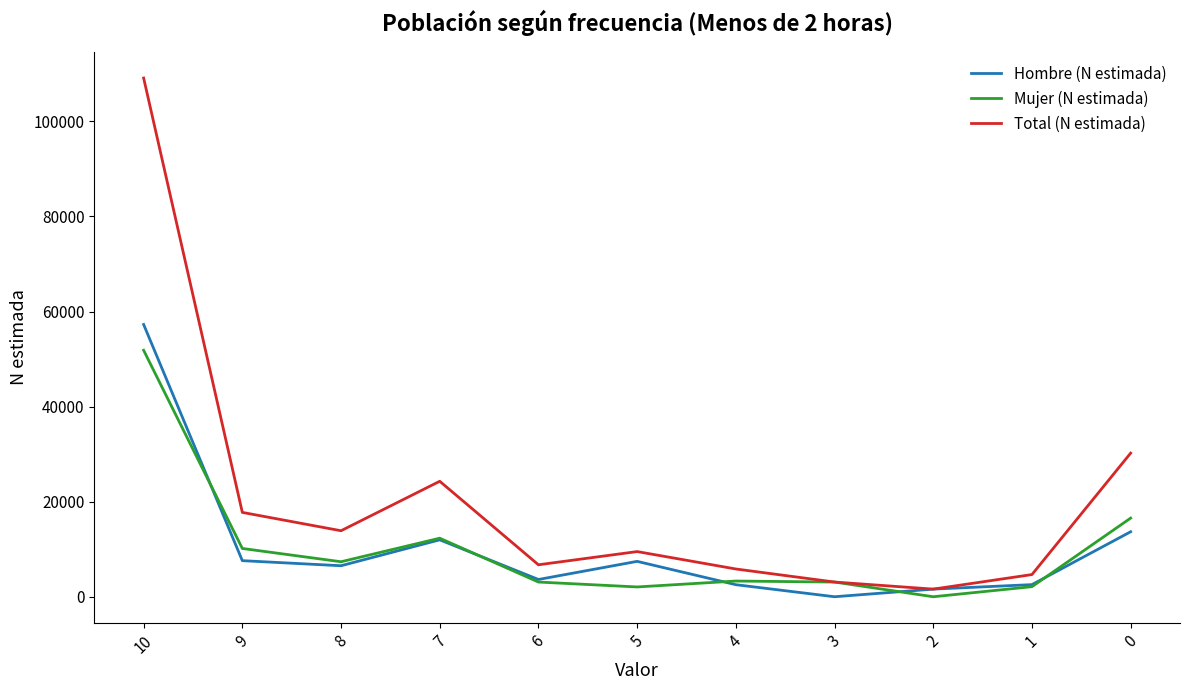

Does the chart display data point markers on the line(s)?

No